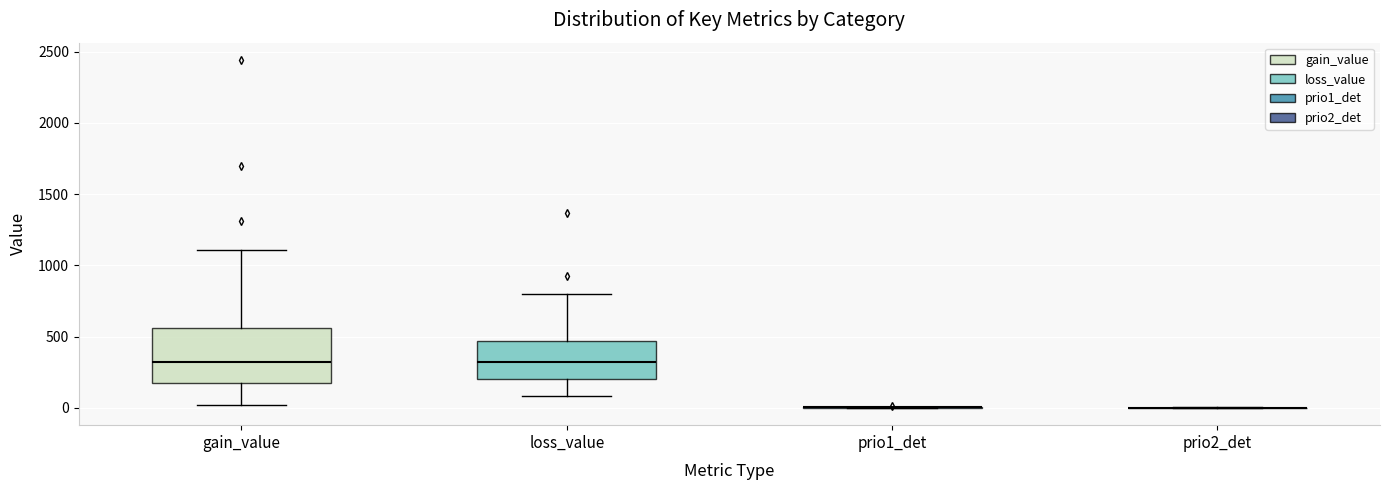

Which box is the tallest, from its lower edge to its upper edge?

gain_value